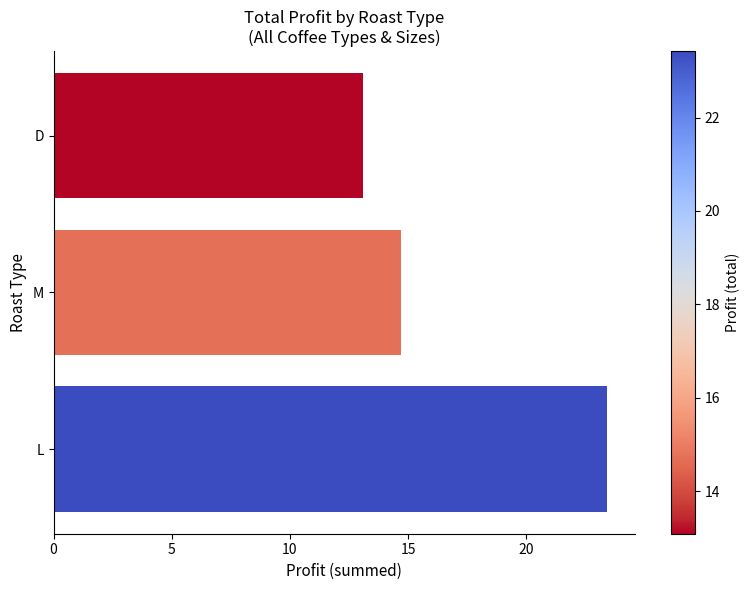

How many series are shown in this chart?

1